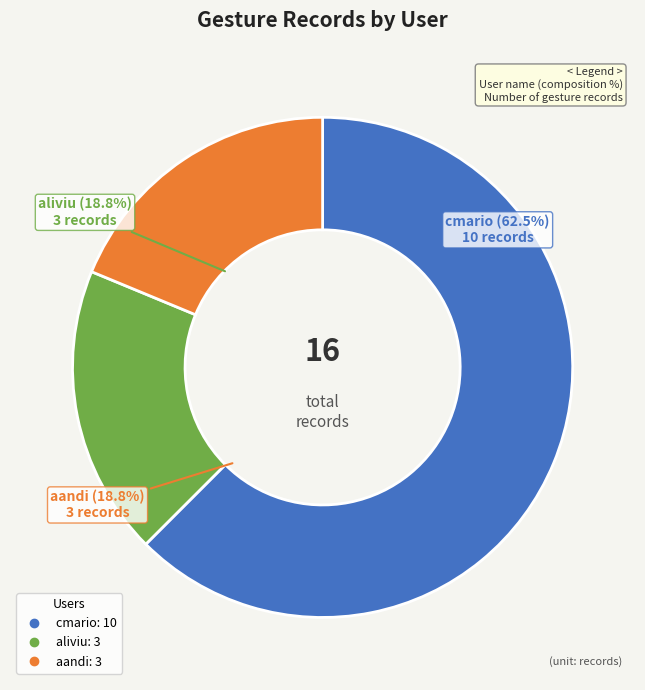

Does any single category account for the majority?

Yes